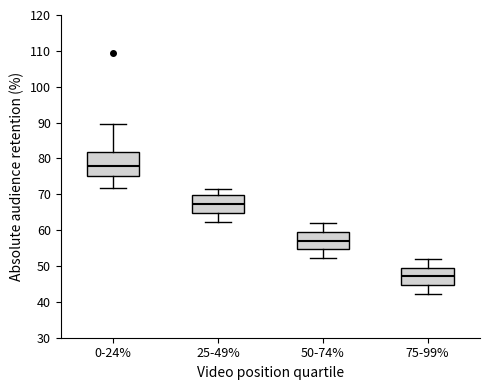

Where is the upper edge of the box for 0-24% on the y-axis? The values are not printed on the chart, so give them approximately, as read against the axis.

82